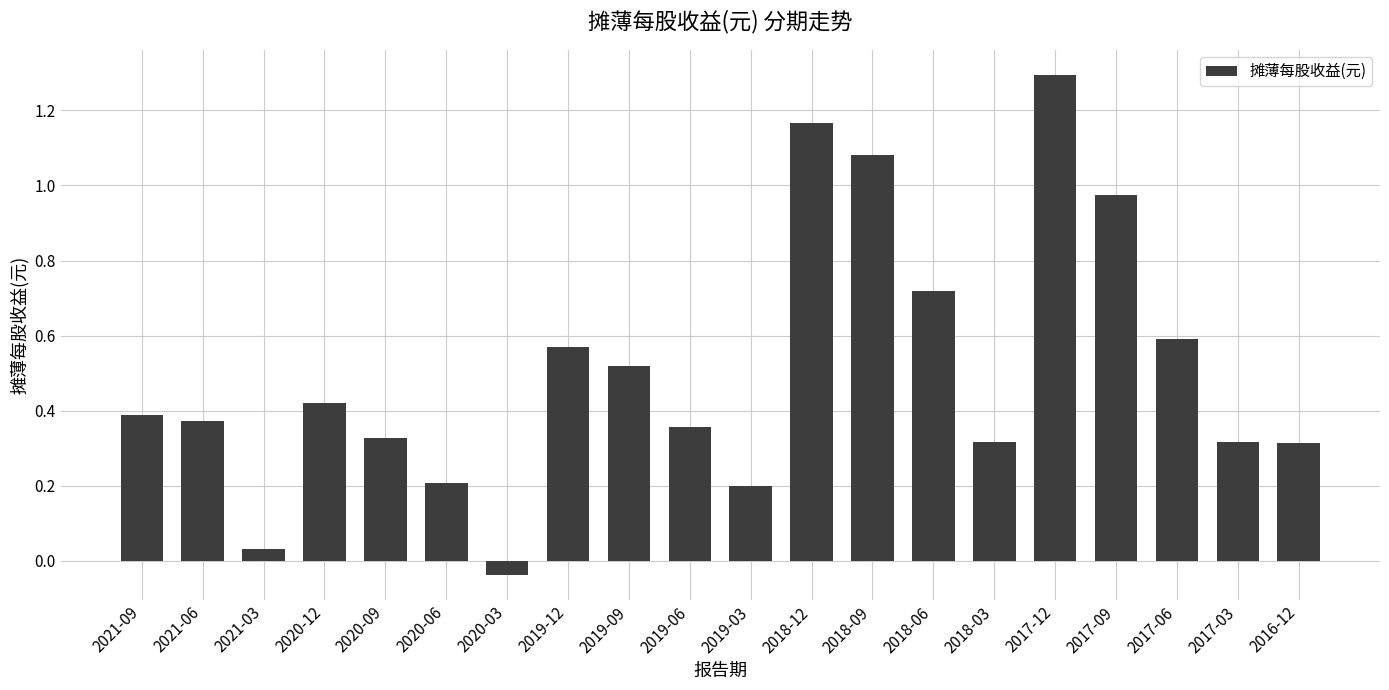

At which category does the chart reach its peak across all series?

2017-12